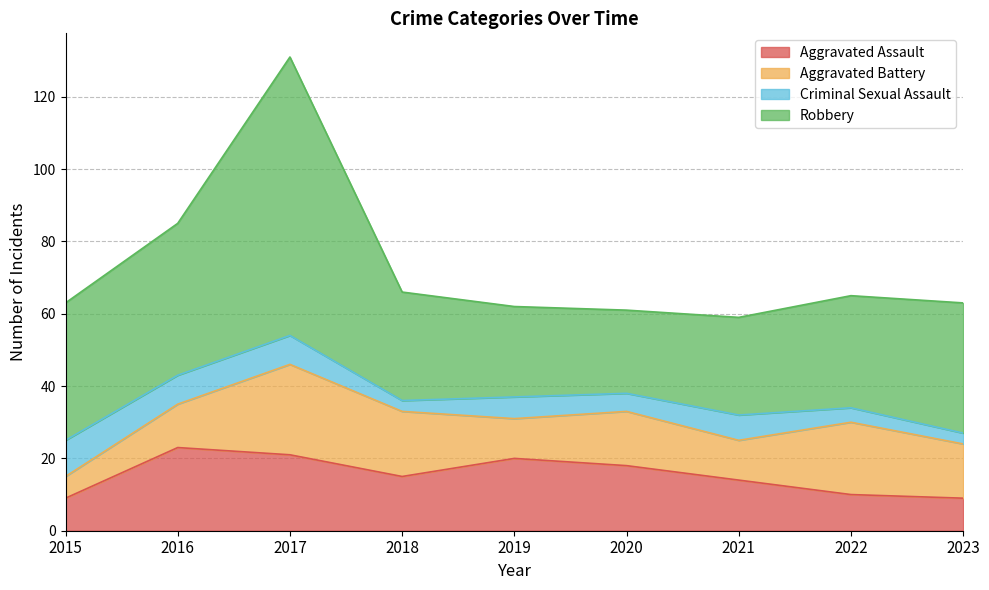

List the labels in order of Criminal Sexual Assault value, smallest first.

2018, 2023, 2022, 2020, 2019, 2021, 2016, 2017, 2015